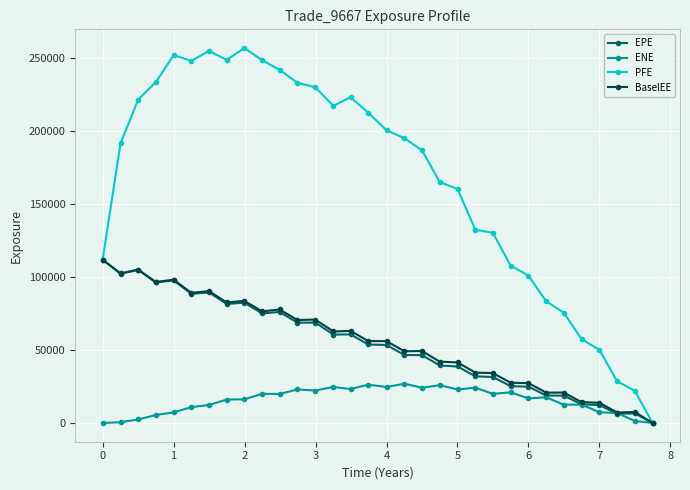

At how many categories does at least one series exceed 175661?

18